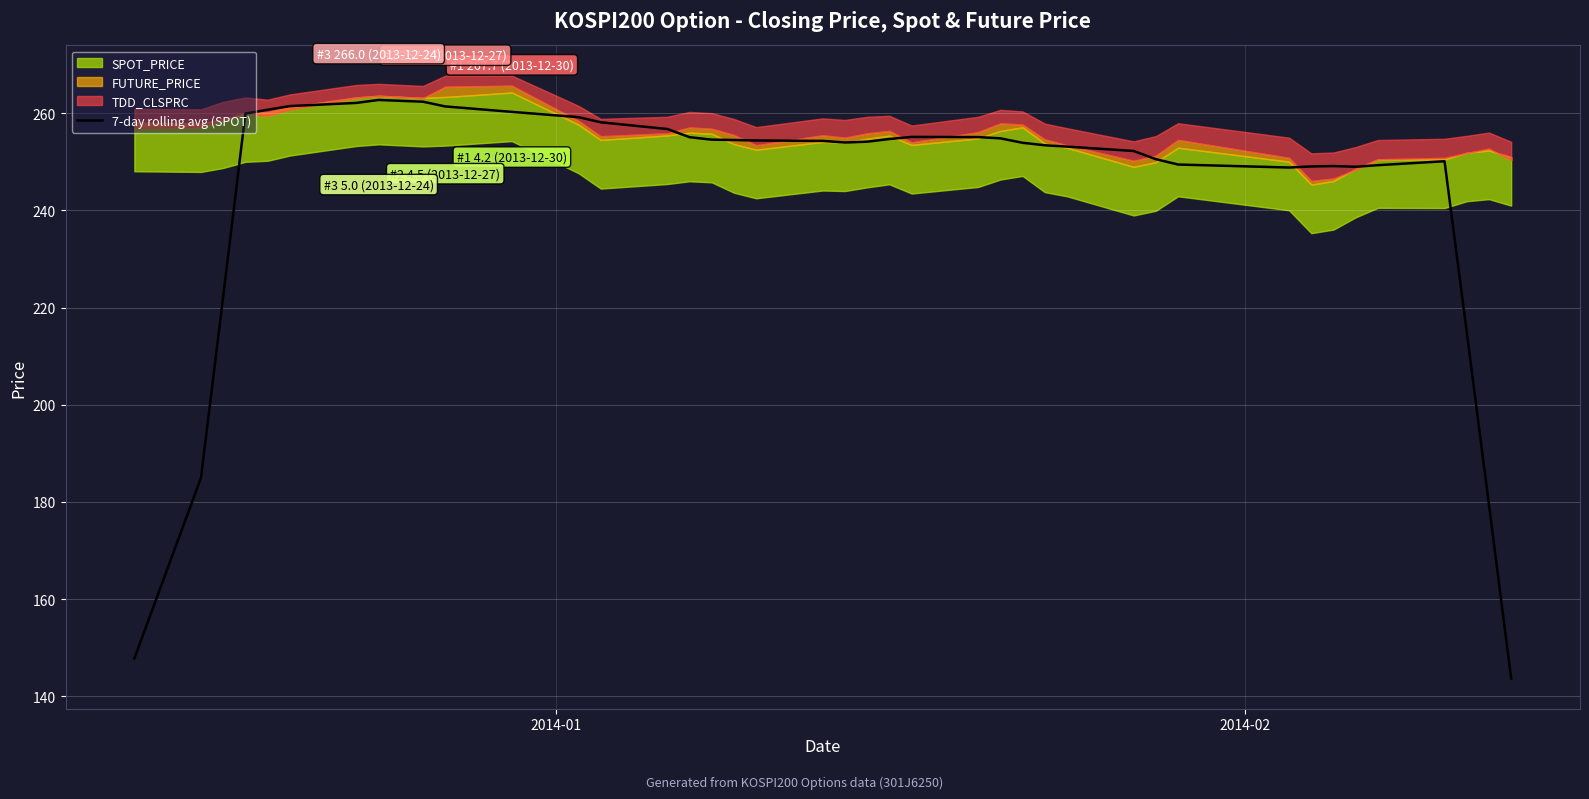

True or false: the data has more than 2 interior local peaks.

True